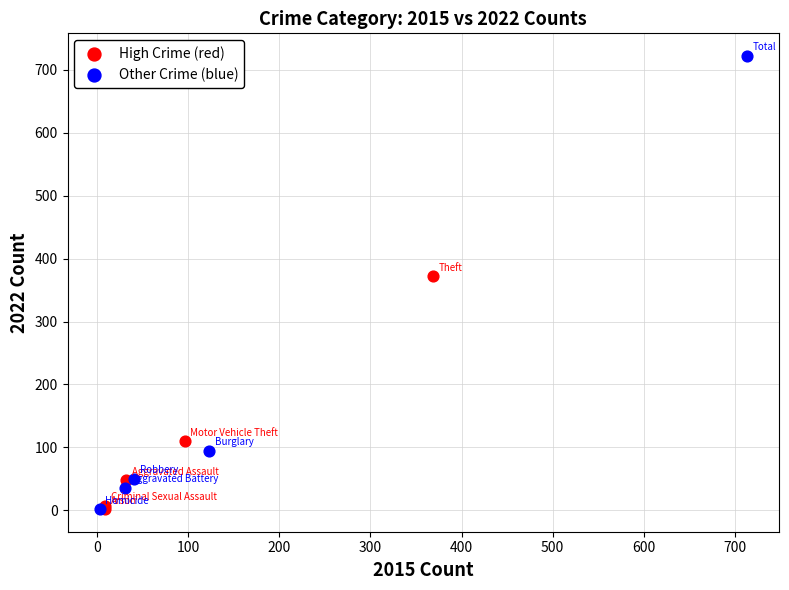

Which series has the largest Y range (max minus min)?

Other Crime (blue)